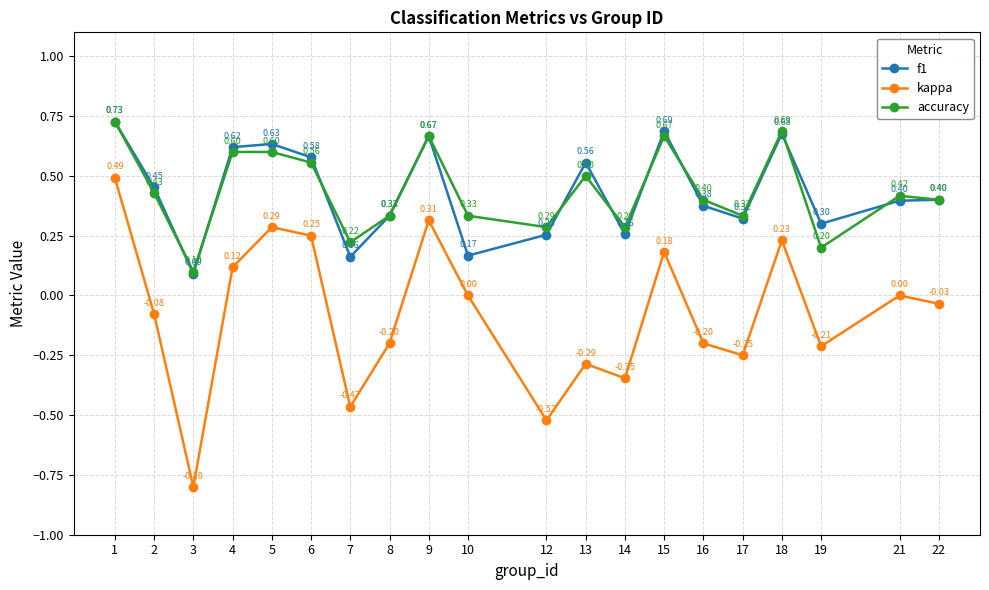

Which series has the widest spread of values?

kappa